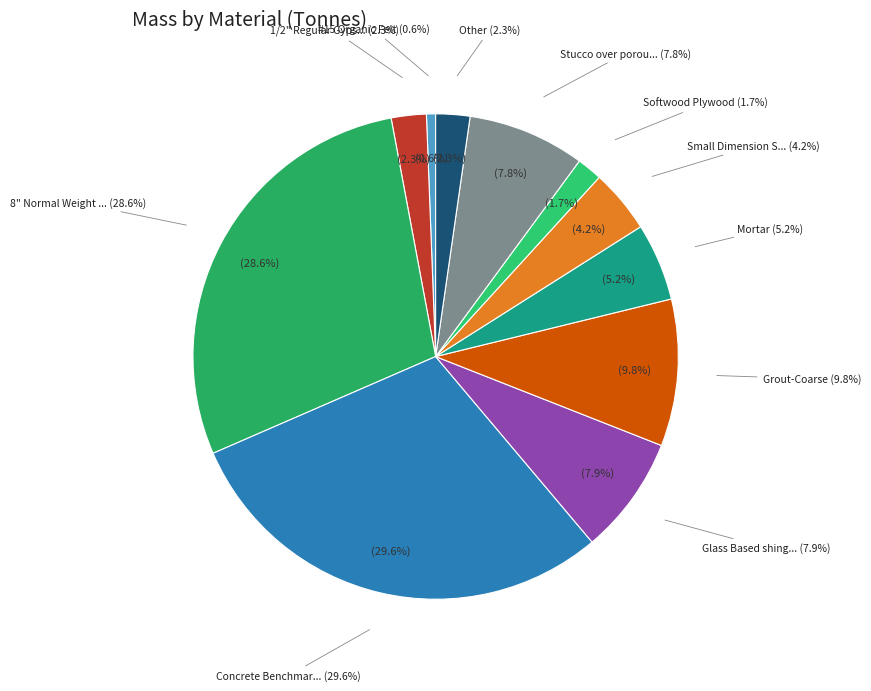

True or false: Grout-Coarse accounts for 10% of the total.

True